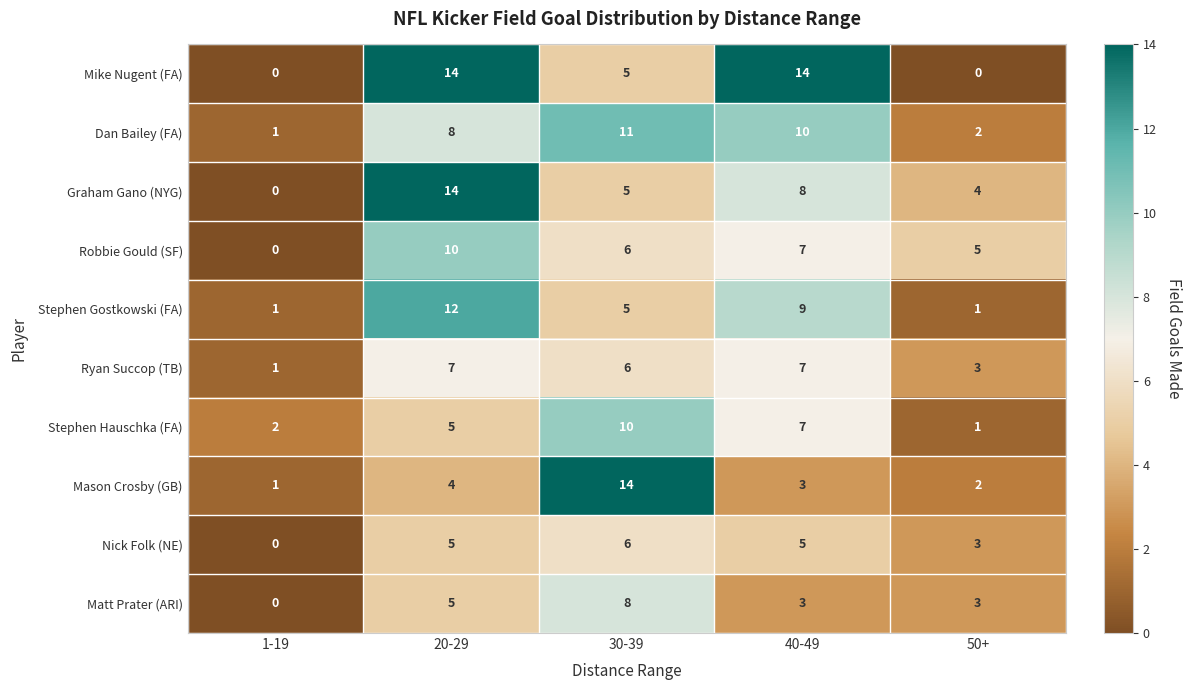

At which category is the sum across all series the highest?

20-29